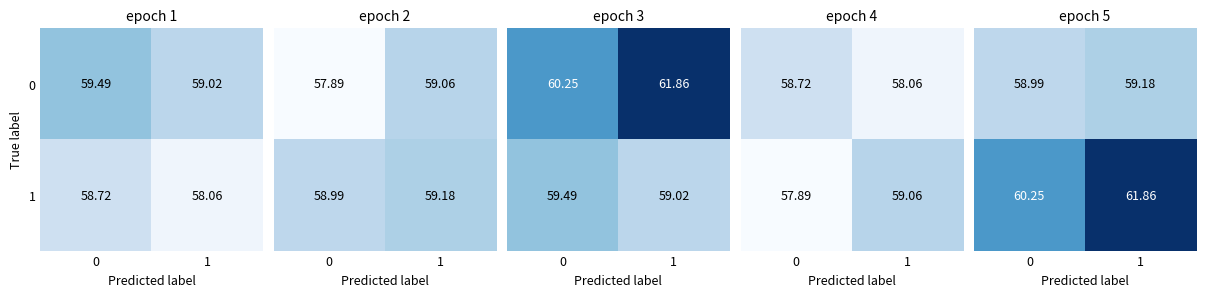

The value of 1 at 1 is 18.7. True or false?

False